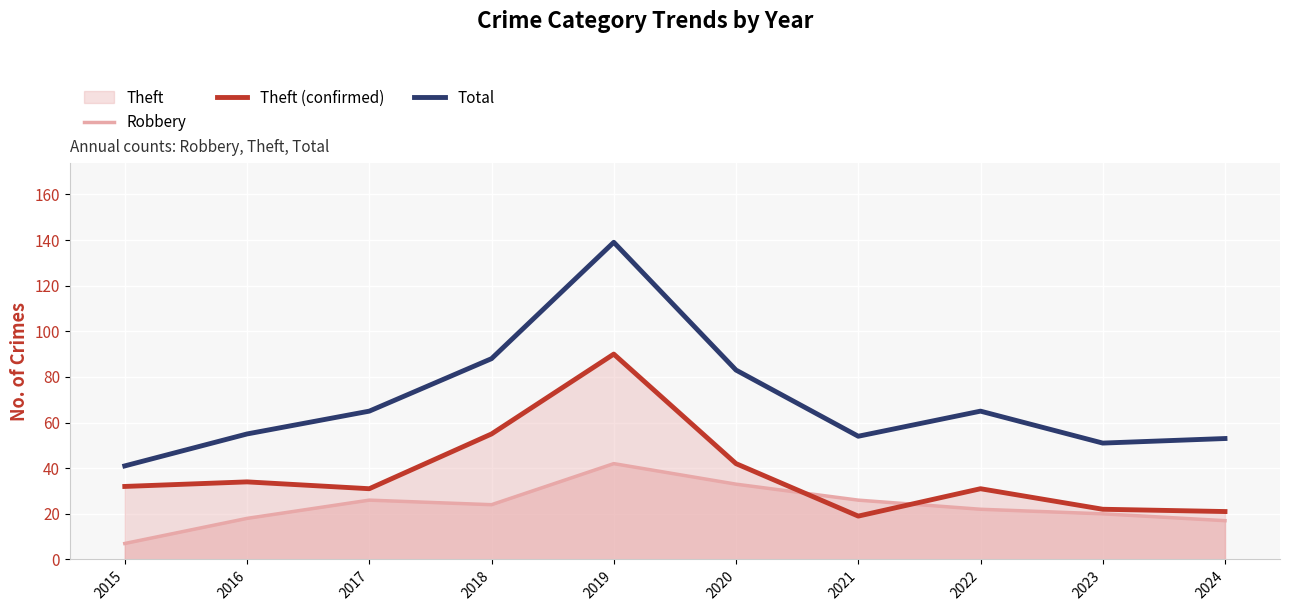

Which category has the highest value in the Robbery series?

2019